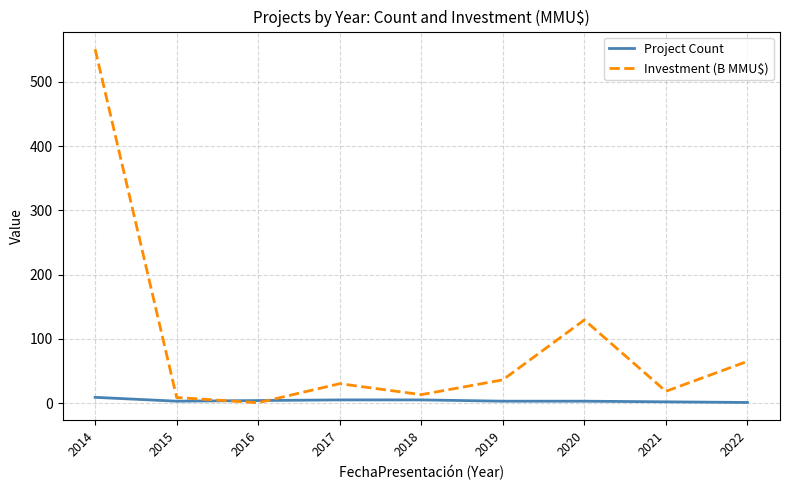

In Investment (B MMU$), how many points are higher than both neighbors (excluding endpoints)?

2